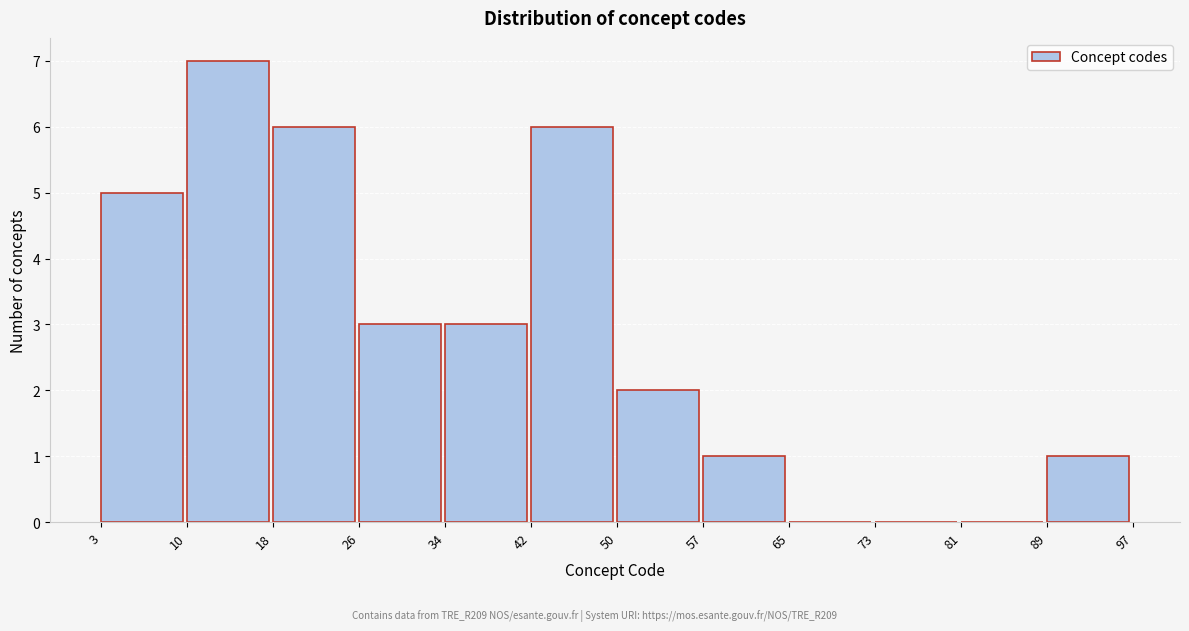

Reading left to right, transcribe this chart: for each bar, give the range it covers on the x-axis and its height. The values are not printed on the chart, so give them approximately, as read against the axis.

3 to 10: 5
10 to 18: 7
18 to 26: 6
26 to 34: 3
34 to 42: 3
42 to 50: 6
50 to 57: 2
57 to 65: 1
65 to 73: 0
73 to 81: 0
81 to 89: 0
89 to 97: 1